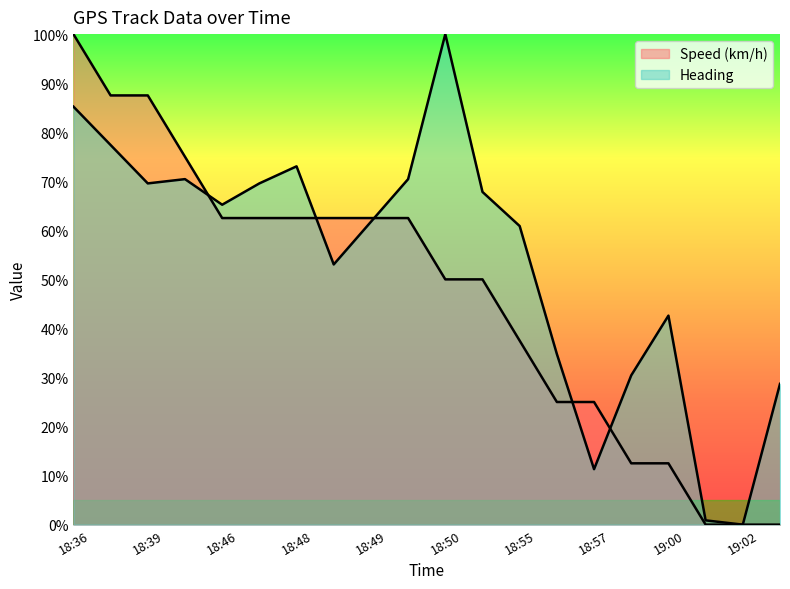

At 18:38, list the series in order from smallest to largest.

Heading, Speed (km/h)